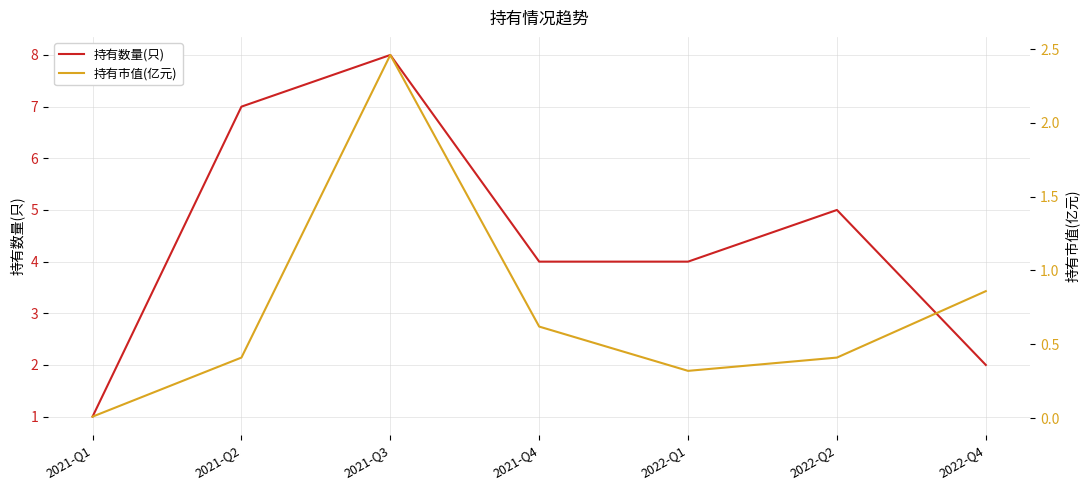

What is the sum of all 持有数量(只) values?

31